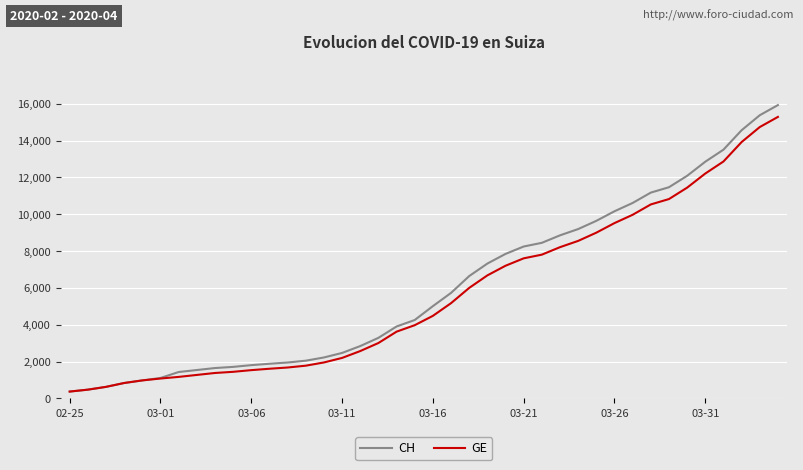

Which series has the largest range (max minus min)?

CH